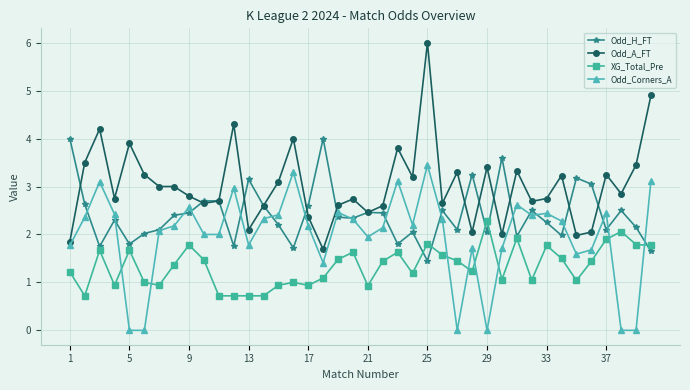

True or false: Odd_A_FT and XG_Total_Pre intersect in this chart.

False